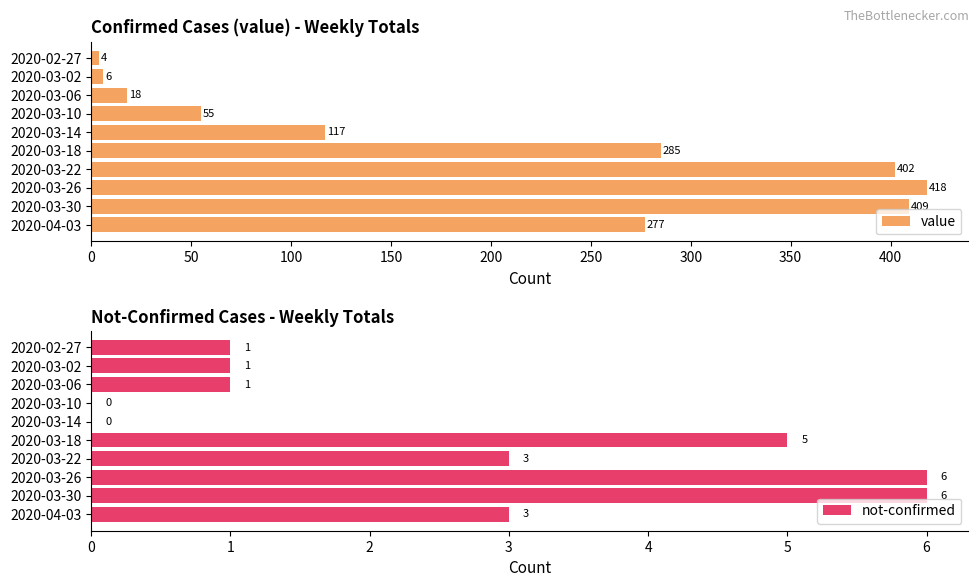

What is the sum of the value values at 2020-03-30 and 2020-03-02?

415